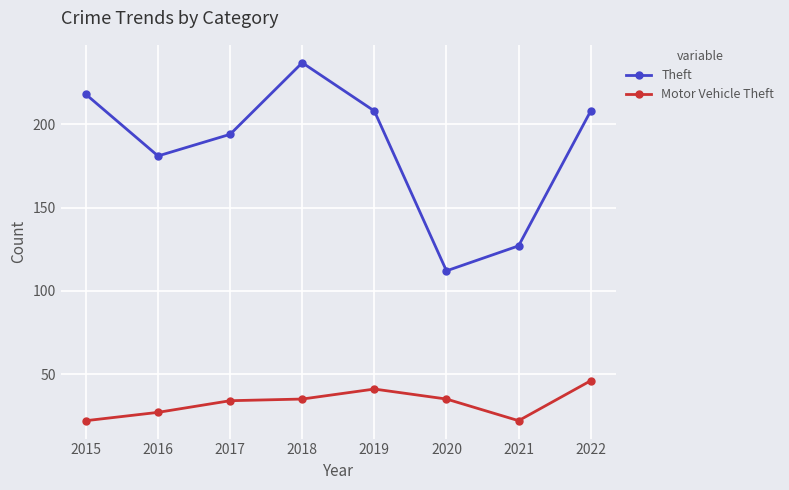

At which category is the sum across all series the highest?

2018